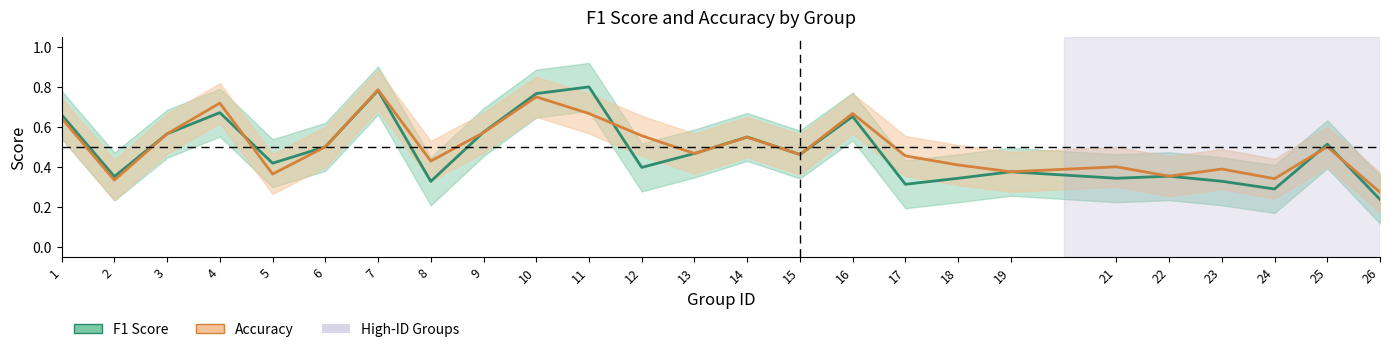

What is the difference between the maximum and minimum values in the accuracy series?

0.5